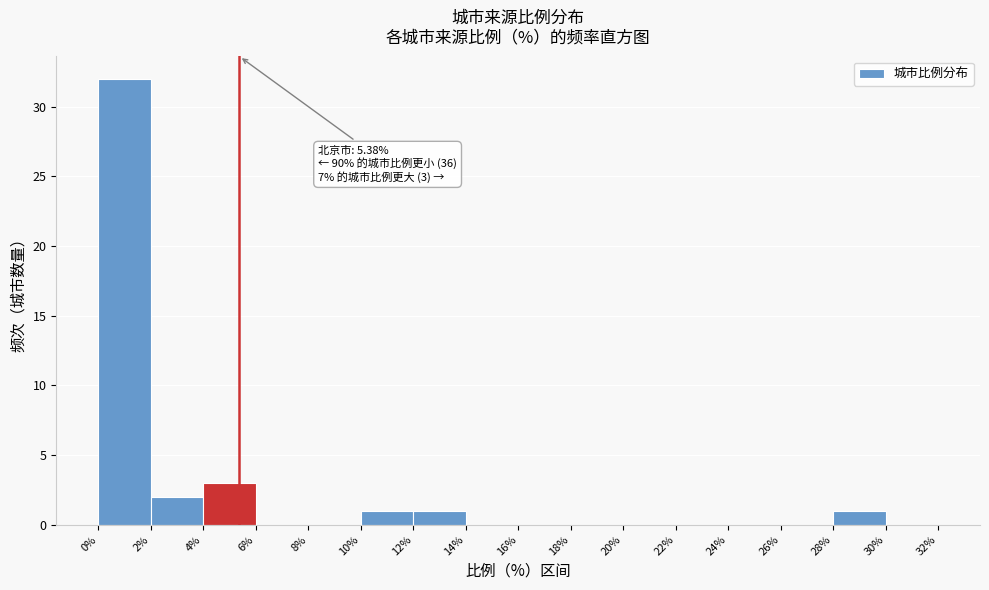

Which range on the x-axis has the tallest bar?

0% to 2%